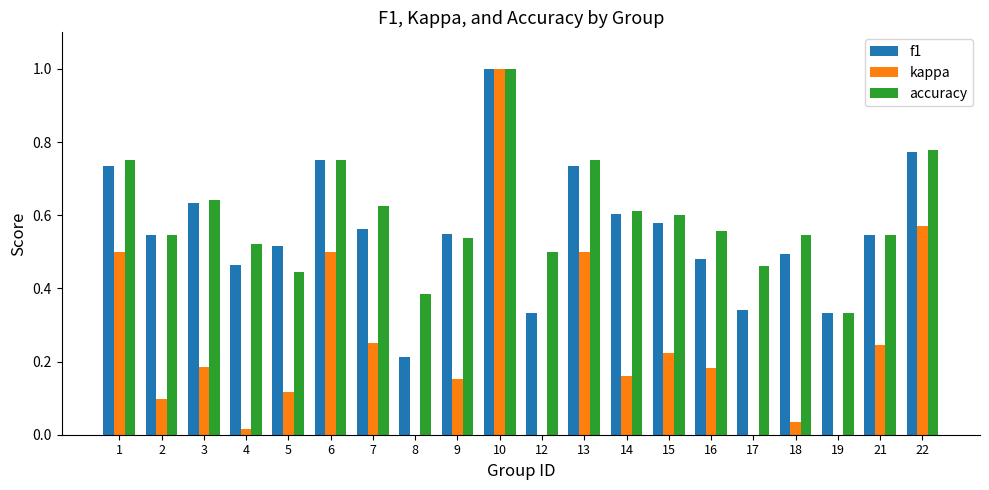

What is the value of the f1 bar at the 19th from the left?

0.5